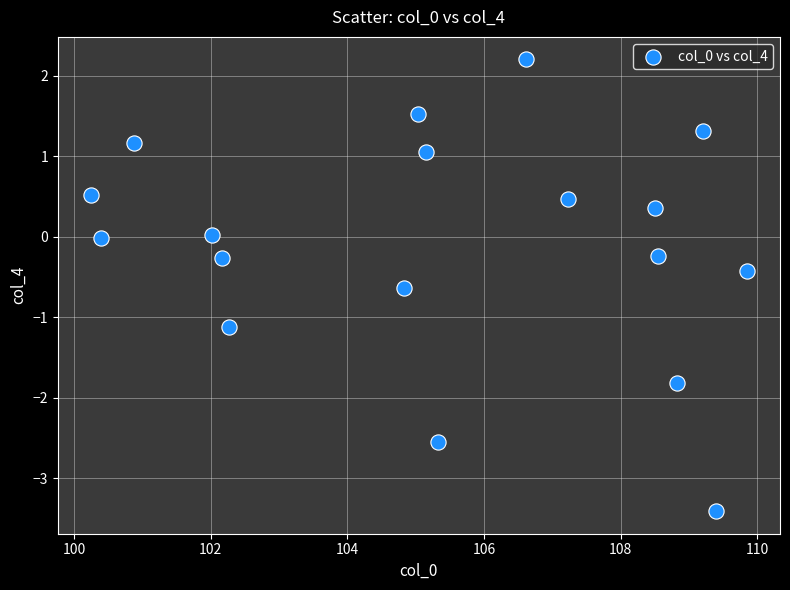

What is the range of X values (max minus min)?

9.6